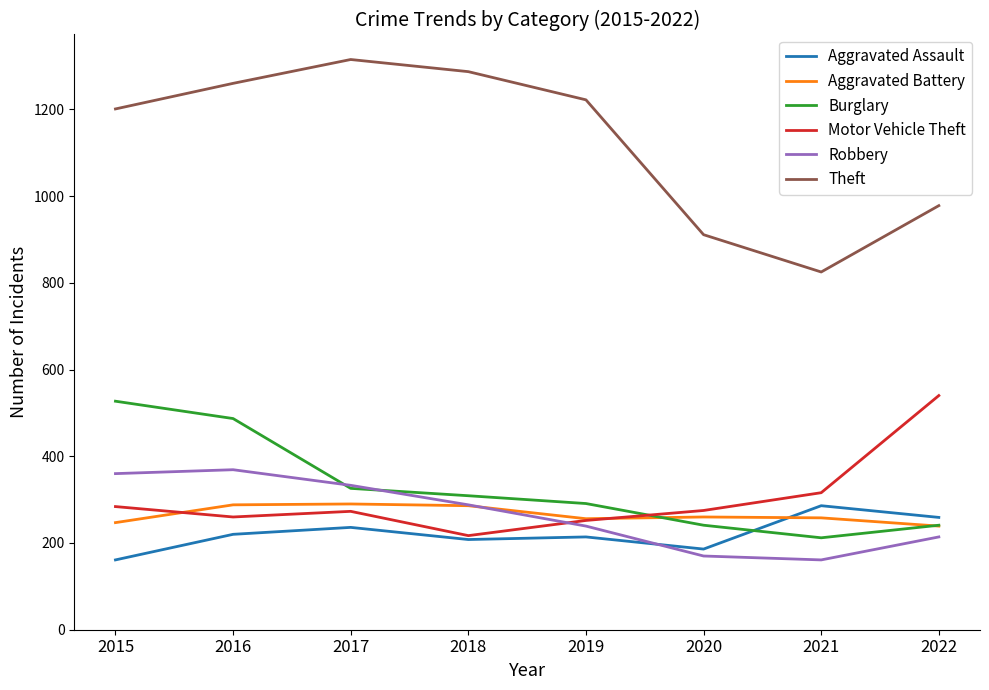

True or false: Theft and Motor Vehicle Theft cross at least once.

False